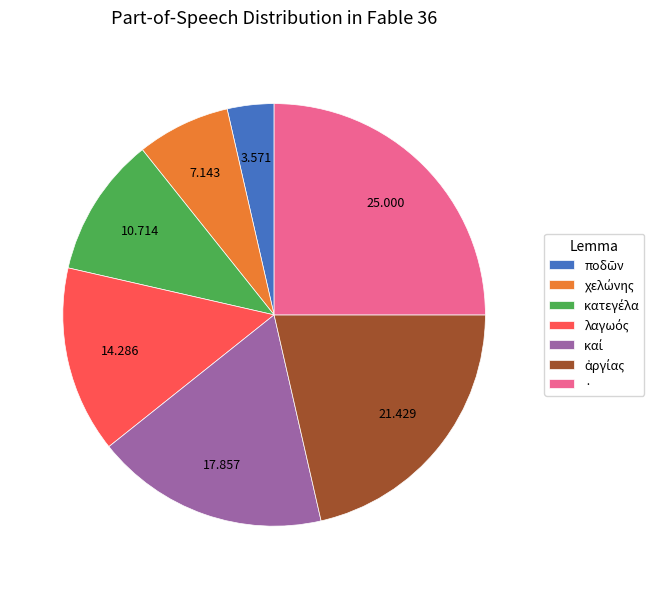

How many slices are in this pie chart?

7